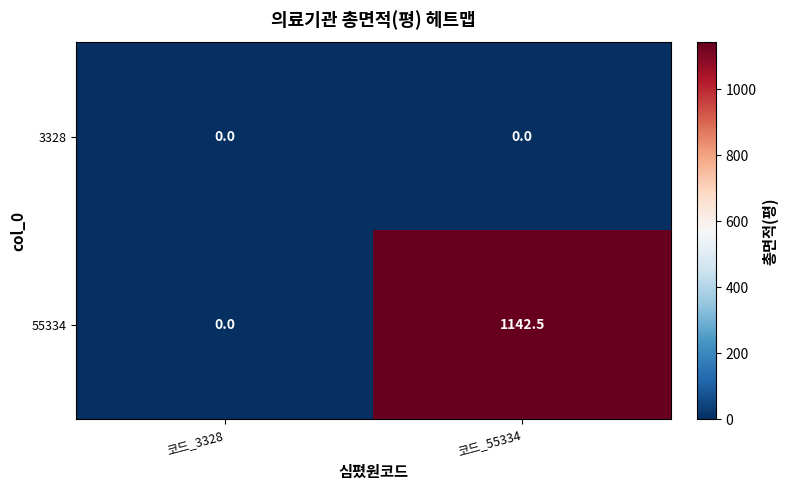

What is the total value across all series at 코드_55334?

1142.5